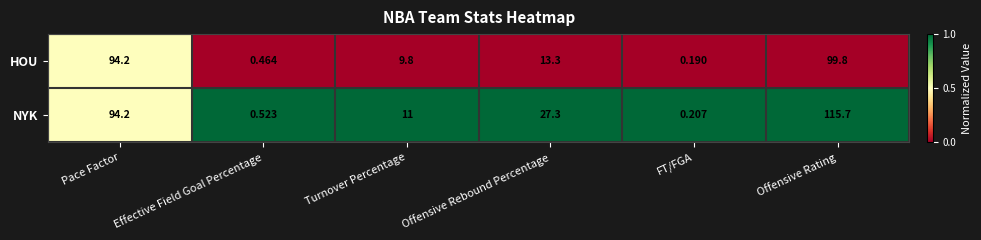

Which category has the lowest value across all series?

FT/FGA